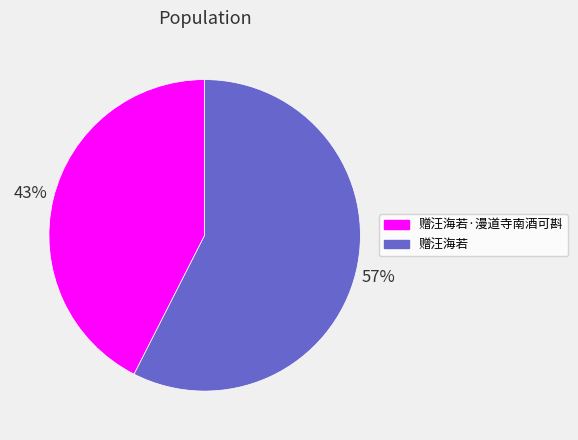

The 赠汪海若 slice represents 57% of the pie. True or false?

True